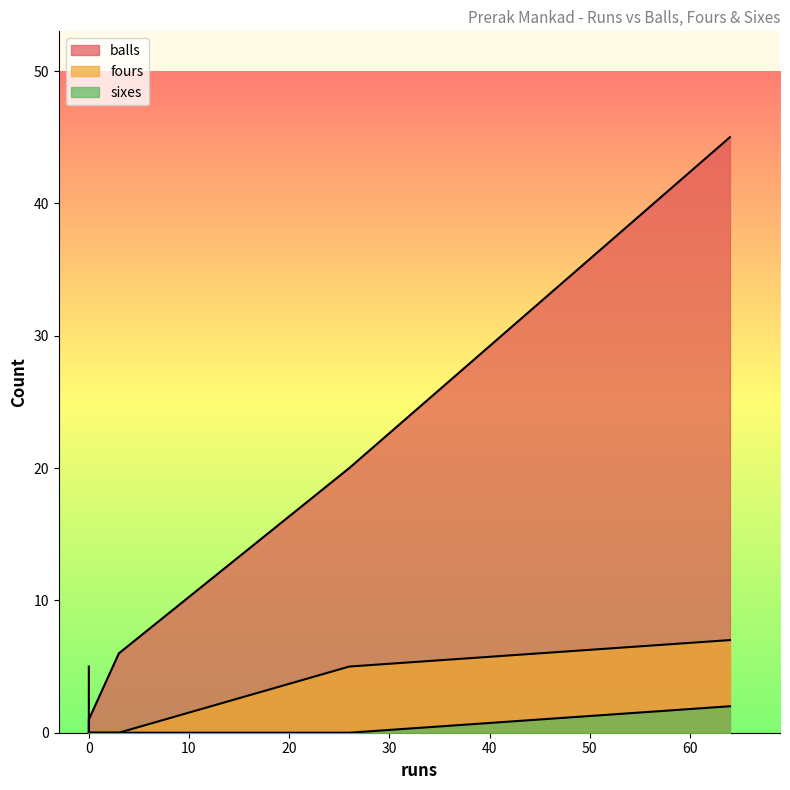

How many lines are shown in the chart?

3